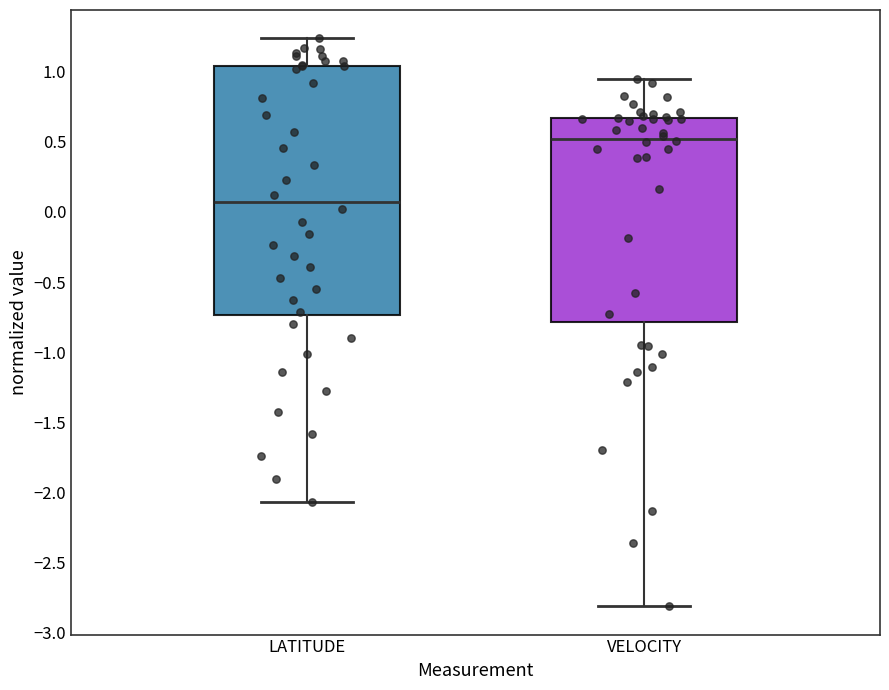

Comparing the boxes themselves (not the whiskers), which one is the tallest?

LATITUDE